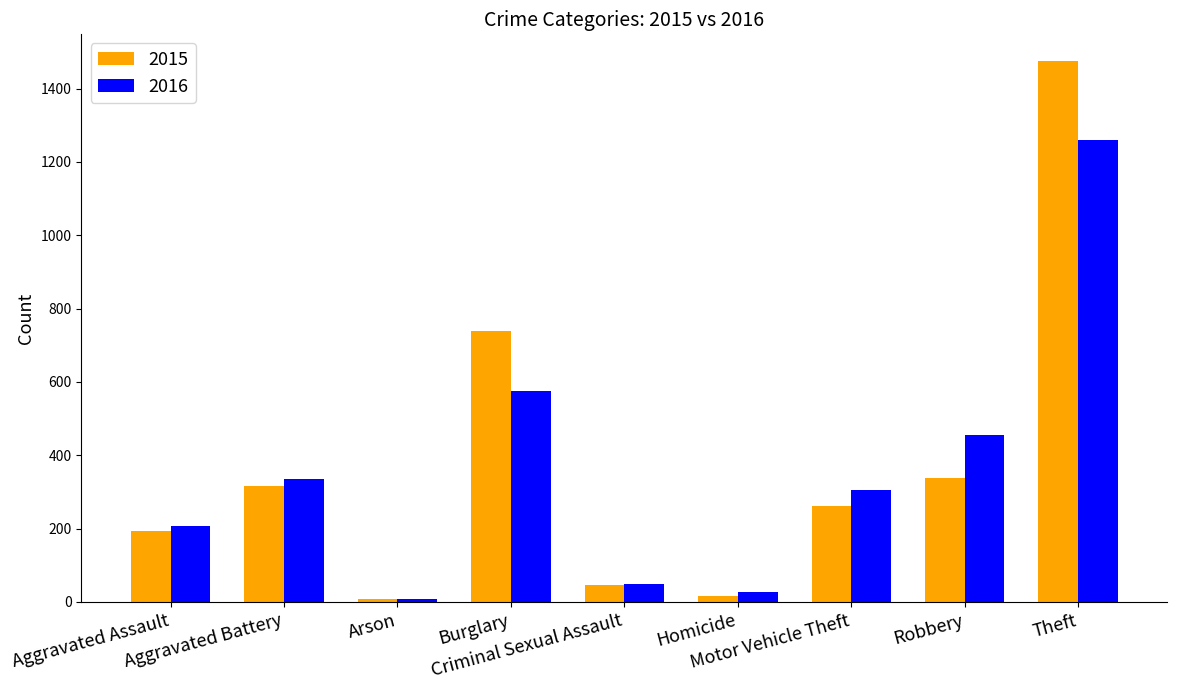

Which category has the highest value in the 2015 series?

Theft